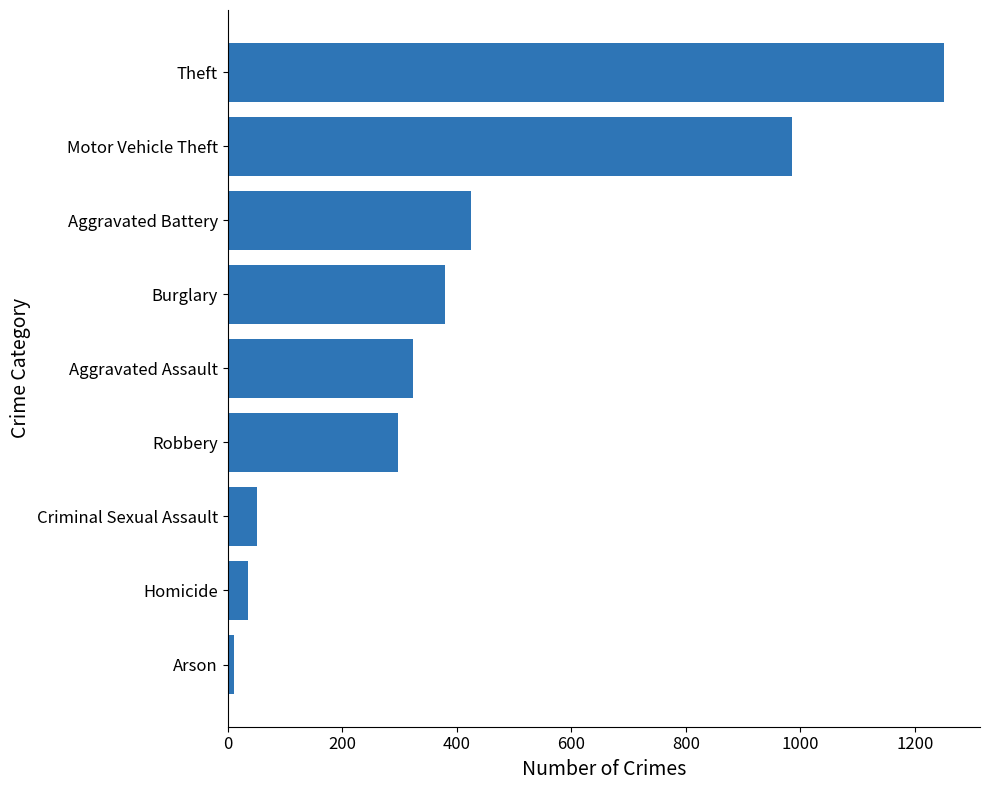

At which category does the chart reach its peak across all series?

Theft